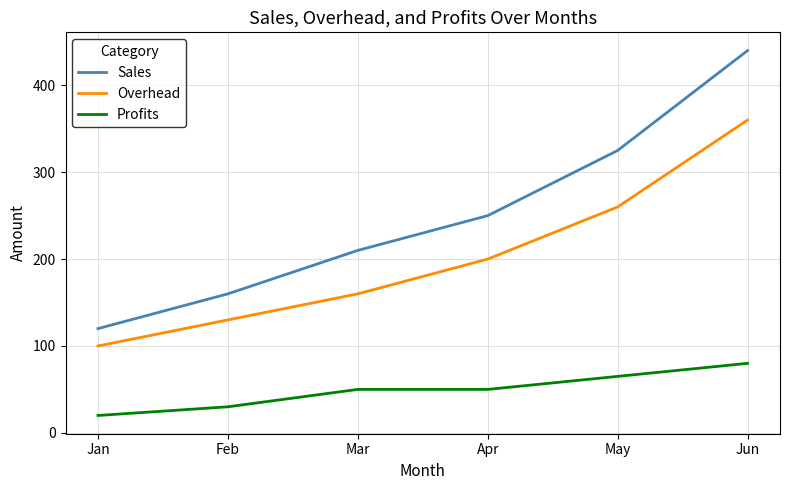

List the series in order of their overall mean, highest first.

Sales, Overhead, Profits